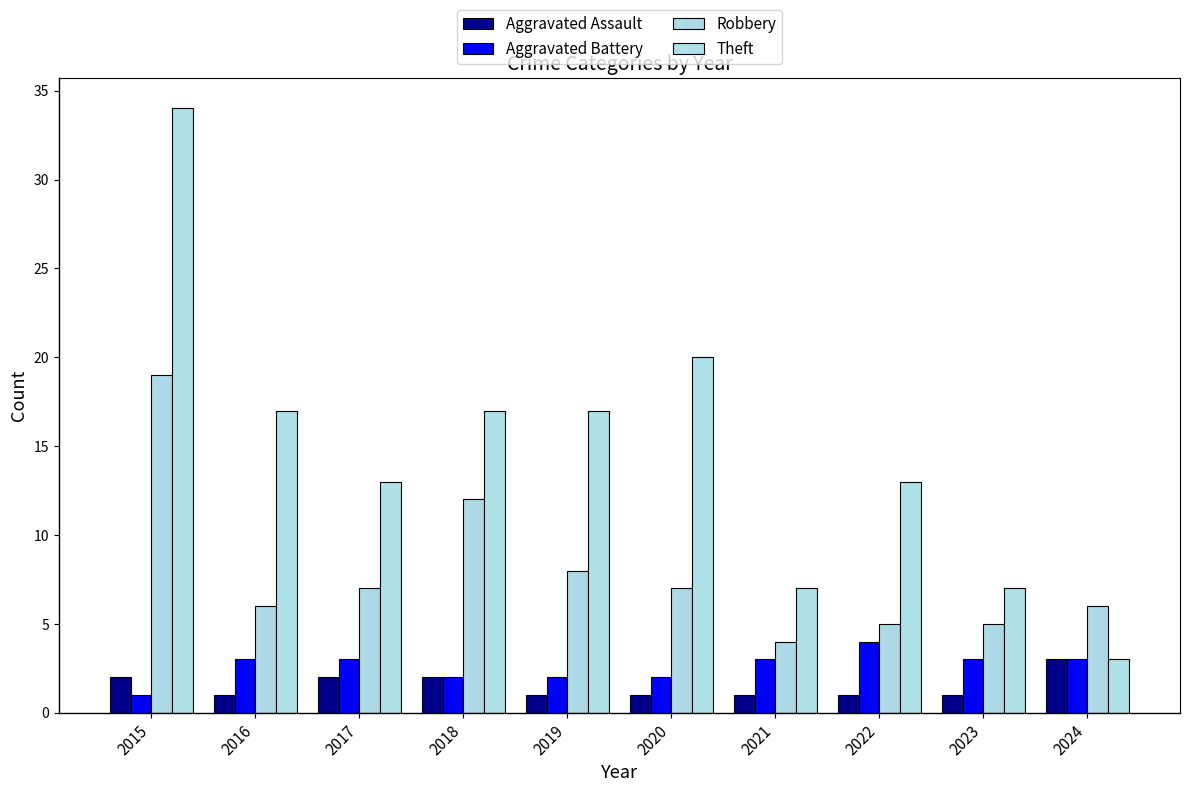

What is the sum of the Aggravated Battery values at 2024 and 2019?

5